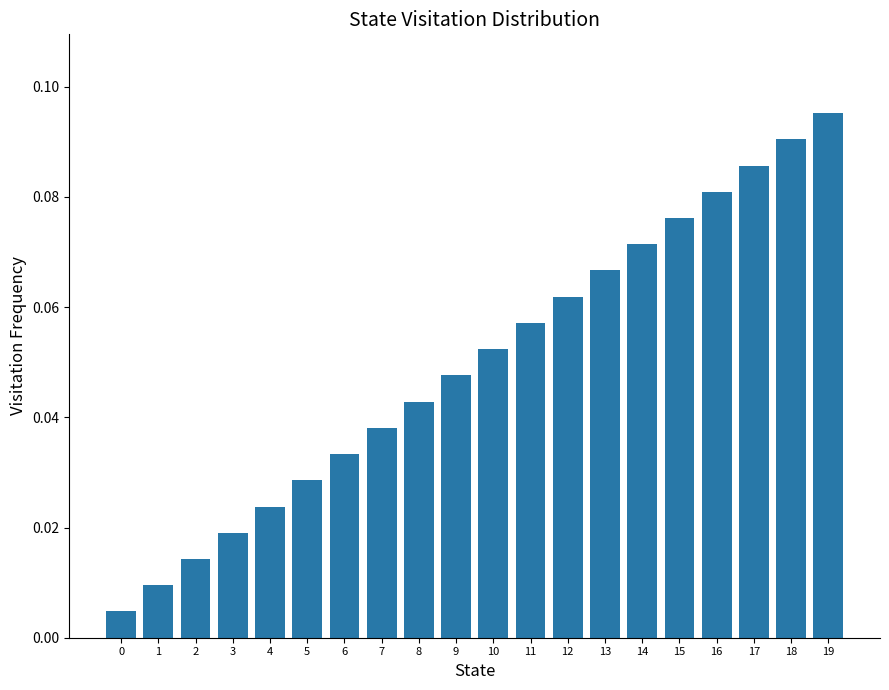

Are the bars horizontal?

No